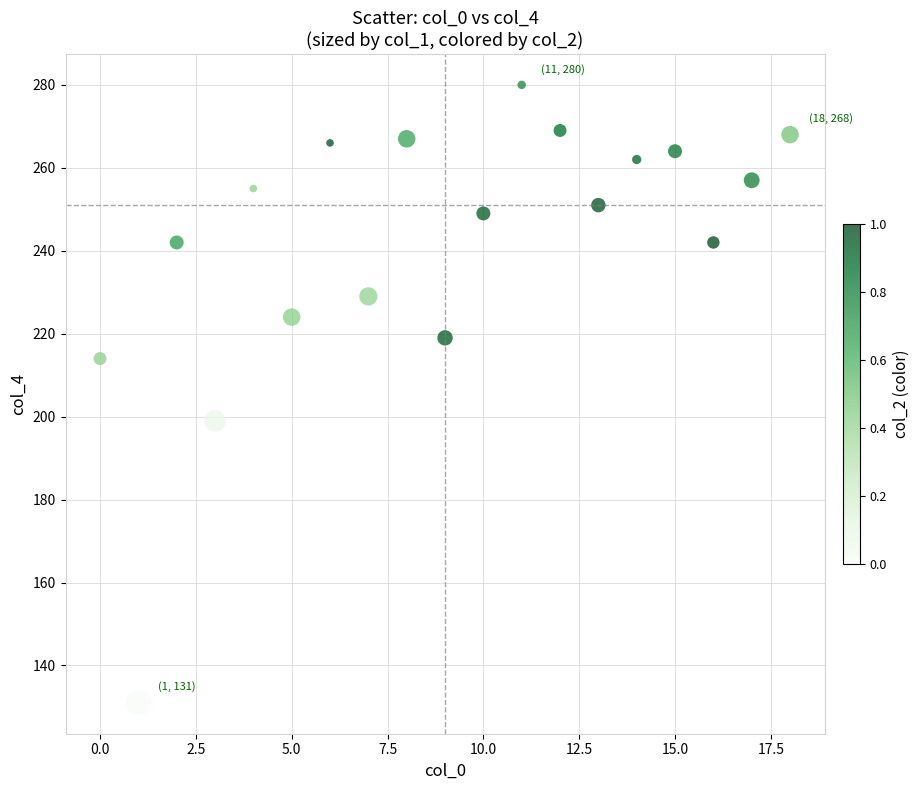

What Y value in the scatter plot is closest to 205?

199